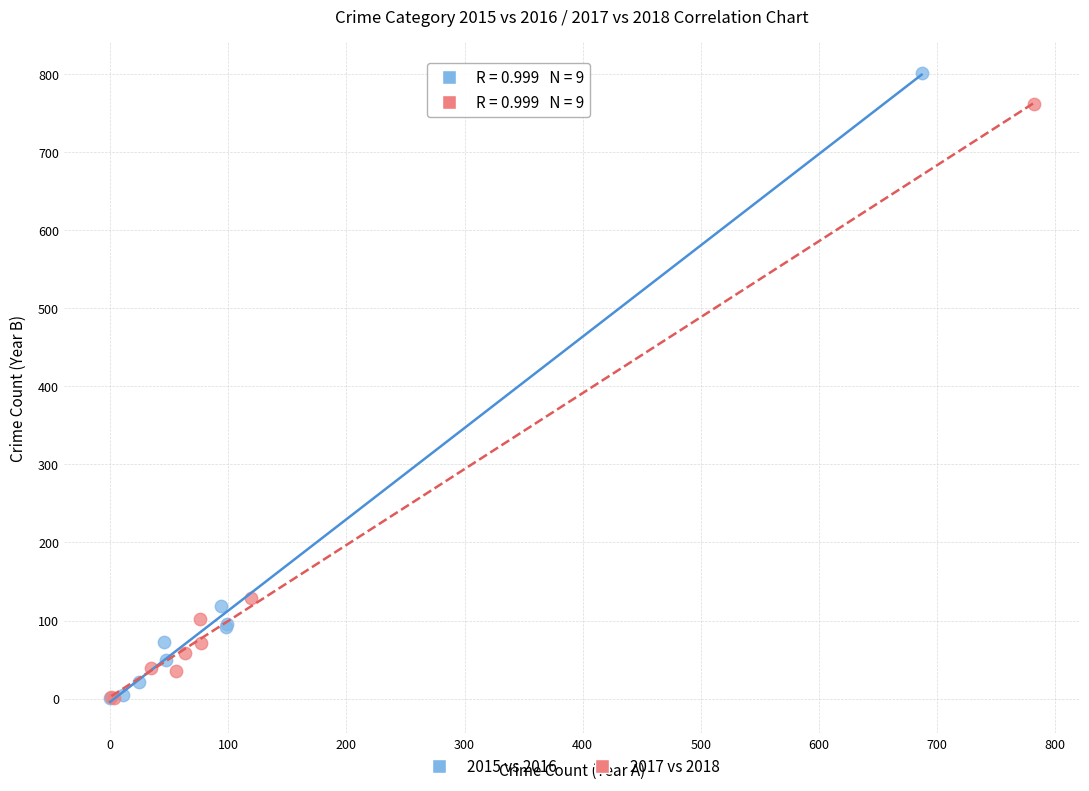

Which series has the largest Y range (max minus min)?

2015 vs 2016